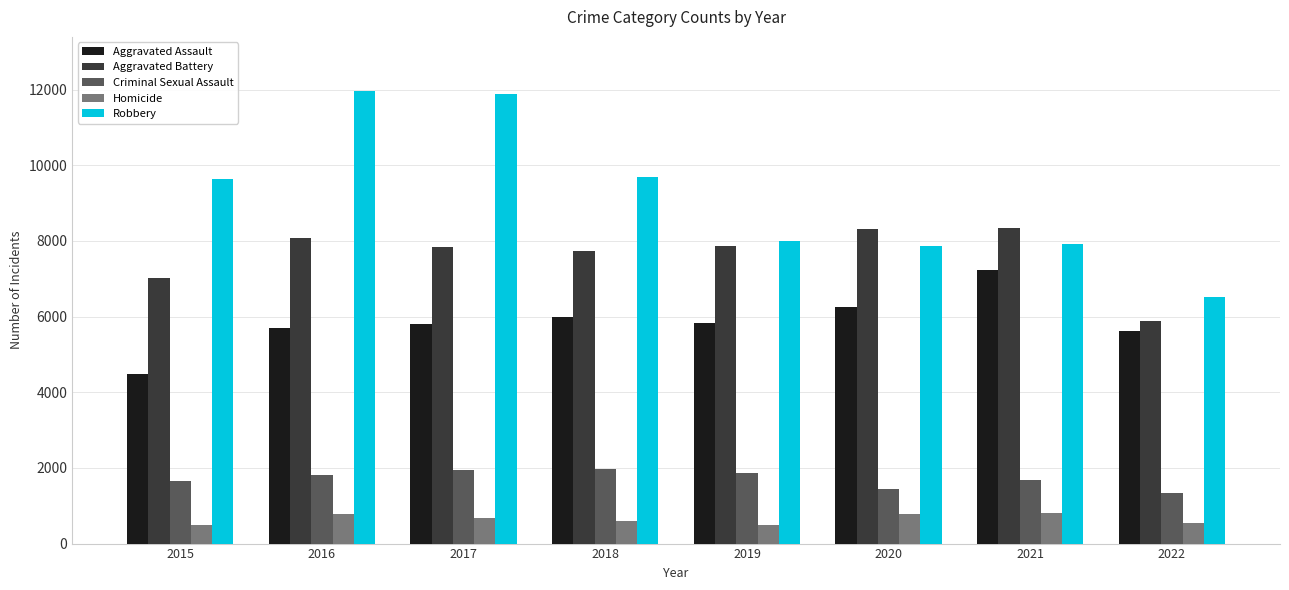

What is the highest value of the Criminal Sexual Assault series?

1968